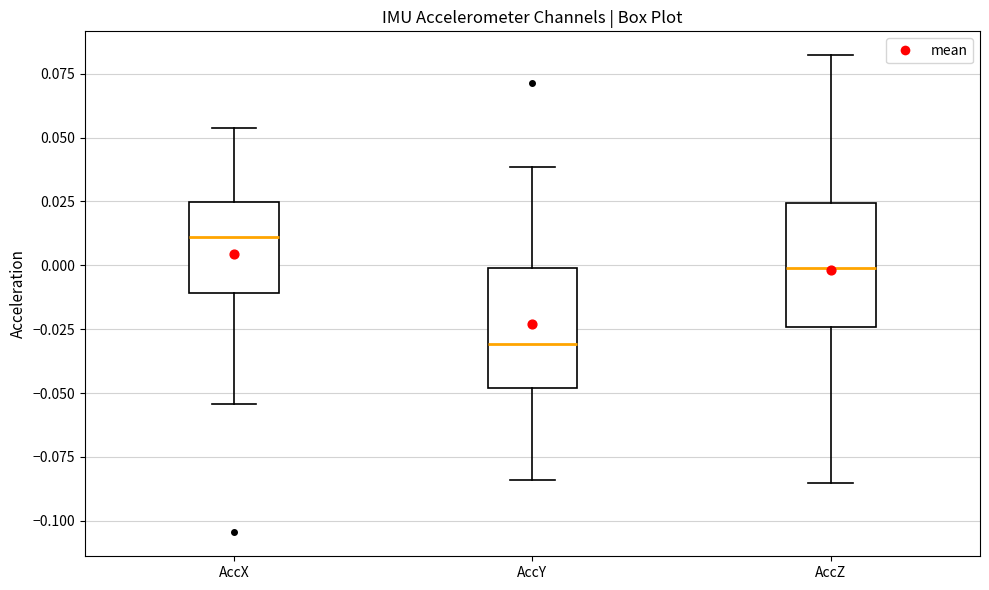

Reading left to right, transcribe this box plot: for each box, give where its median line is, the range the box spans, and where its two whiskers end, as read against the y-axis. The values are not printed on the chart, so give them approximately, as read against the axis.

AccX: median 0.010, box -0.010 to 0.025, whiskers -0.055 to 0.055
AccY: median -0.030, box -0.050 to 0.000, whiskers -0.085 to 0.040
AccZ: median 0.000, box -0.025 to 0.025, whiskers -0.085 to 0.080